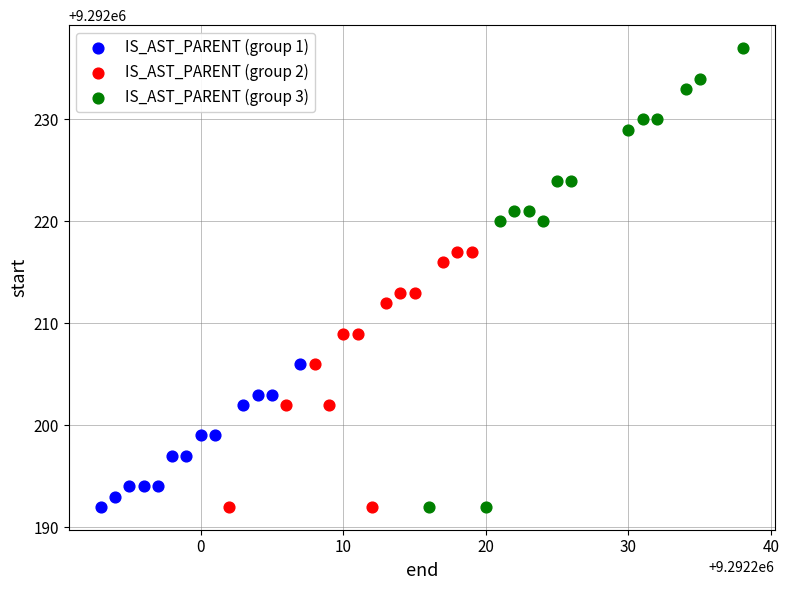

Which series has the widest spread of Y values?

IS_AST_PARENT (group 3)